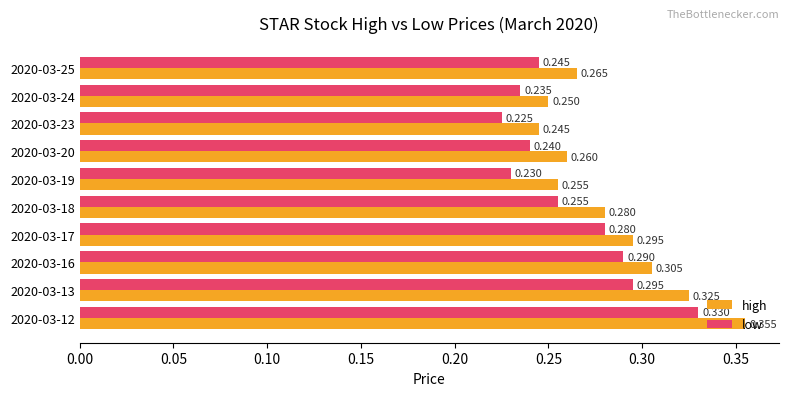

At 2020-03-19, list the series in order from smallest to largest.

low, high